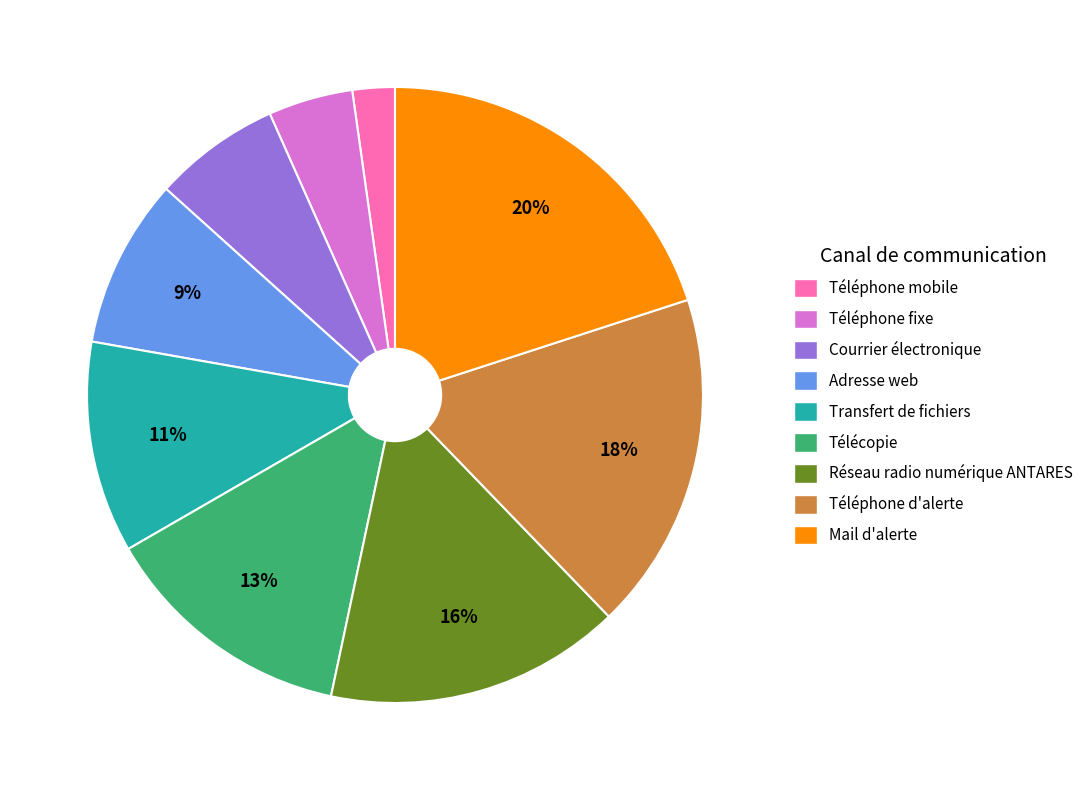

Count the number of slices in the pie.

9